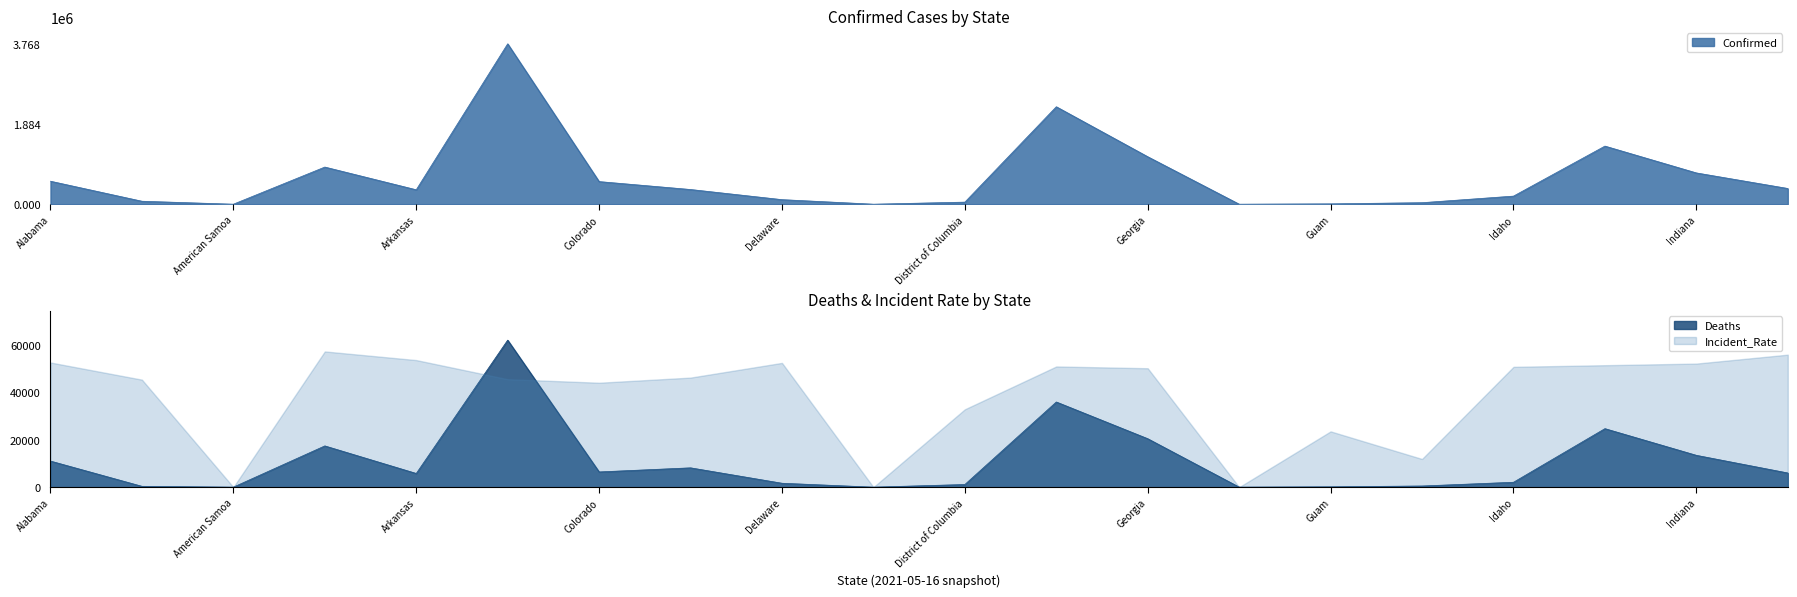

What is the value of the Confirmed point at the 11th from the left?

48530